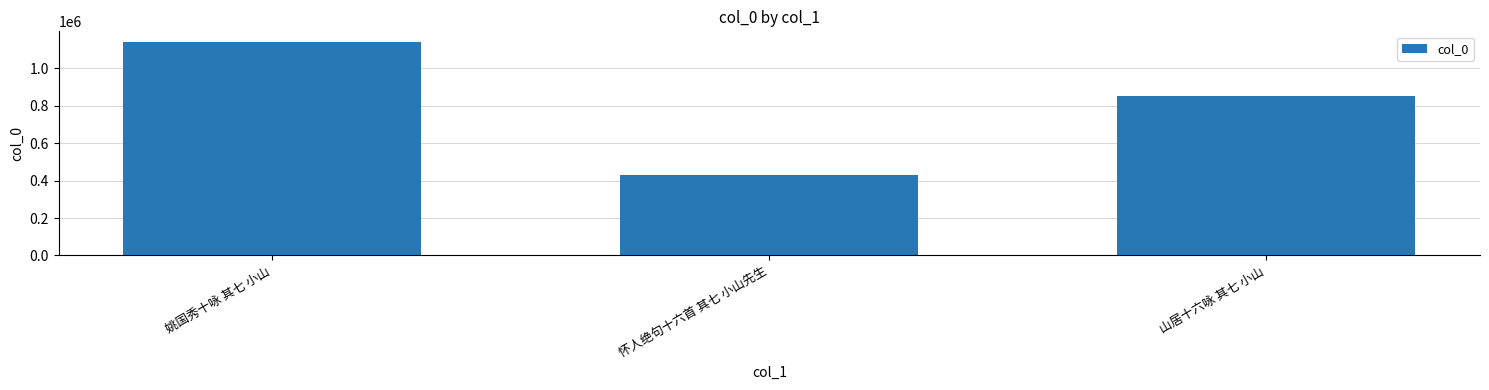

The chart shows a value of 1140163 at 姚国秀十咏 其七 小山. True or false?

True